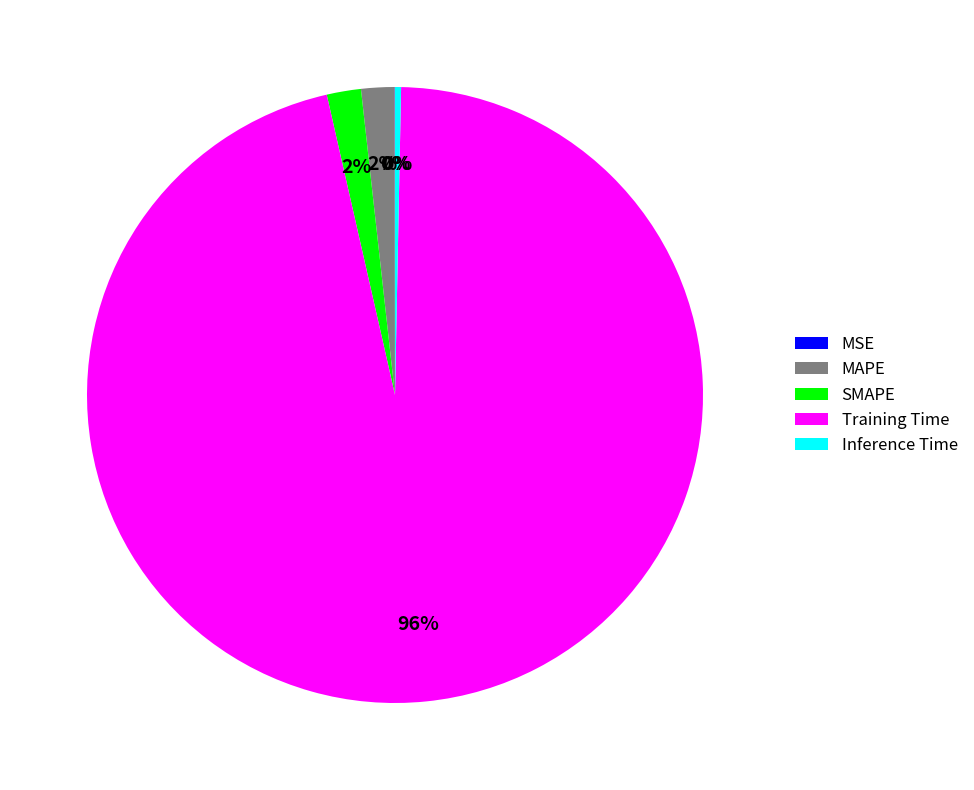

Is there any slice that represents more than half of the pie?

Yes